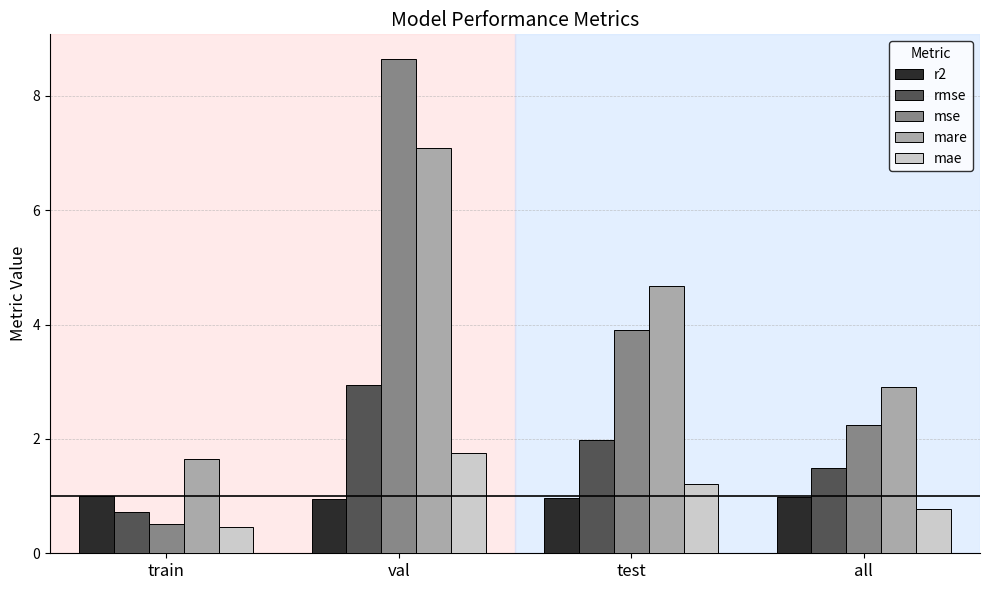

What position from the right is val?

3